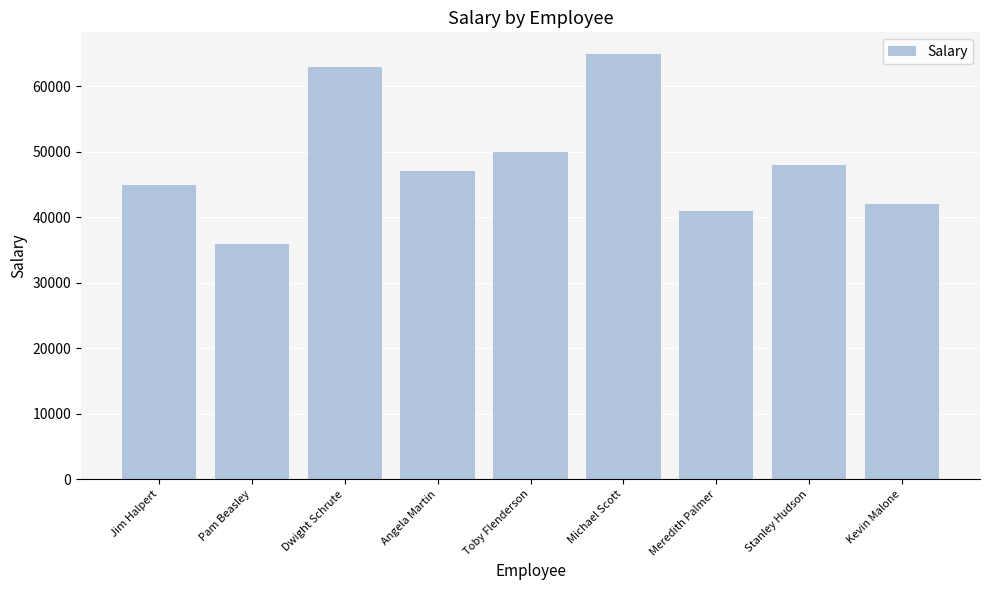

Does the chart contain stacked bars?

No